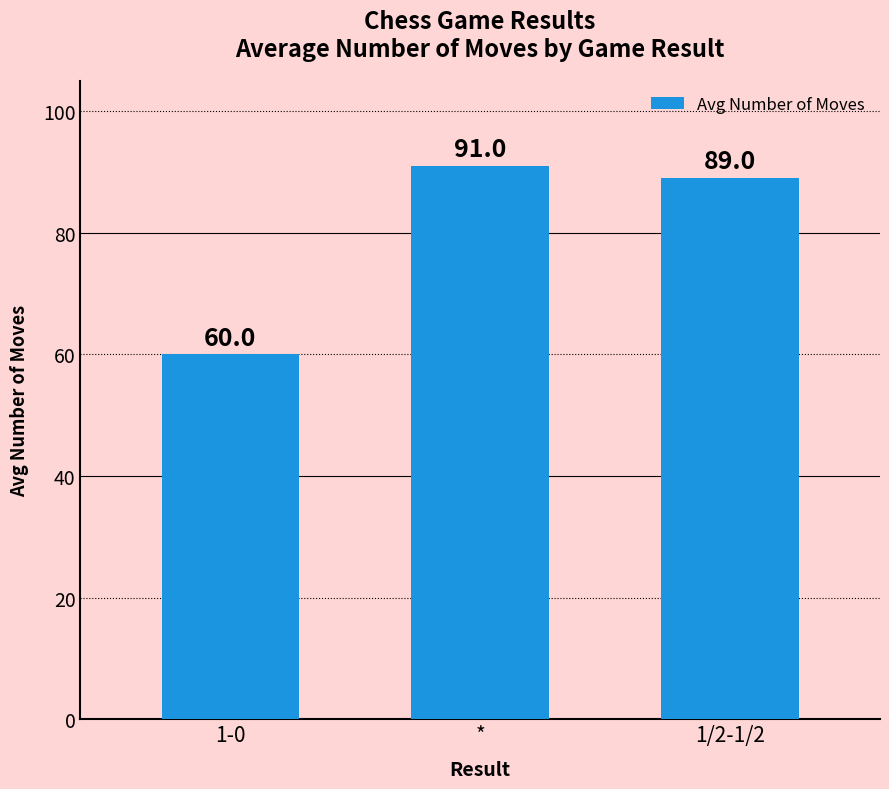

Reading left to right, what are all the values shown in this chart?

1-0=60	*=91	1/2-1/2=89